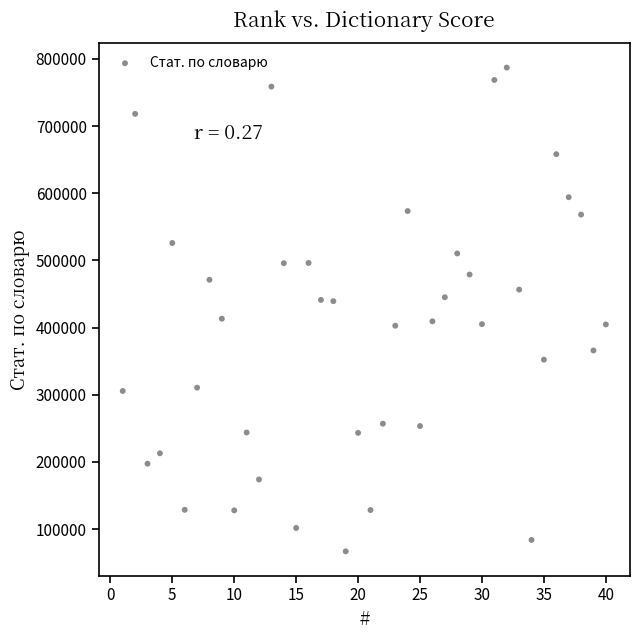

What is the range of X values (max minus min)?

39